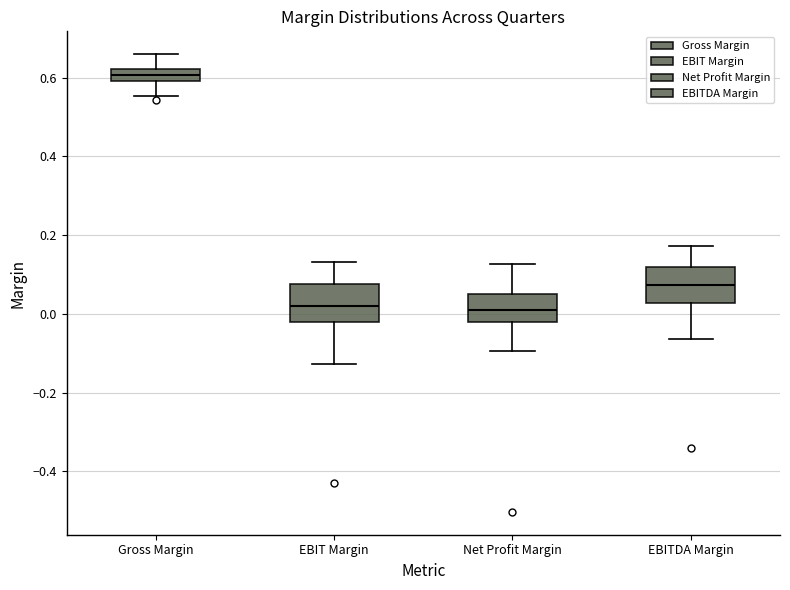

Which box's median line is the highest?

Gross Margin